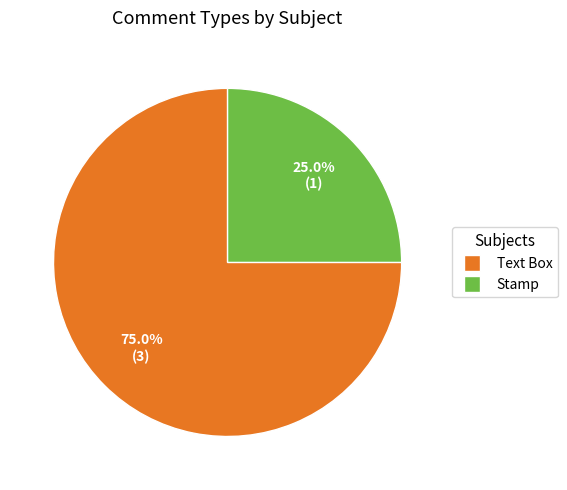

What percentage is NOT represented by Stamp?

75.0%